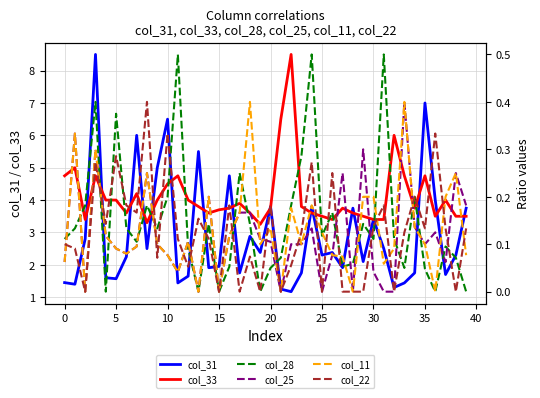

What are all the series names shown in the legend?

col_31, col_33, col_28, col_25, col_11, col_22